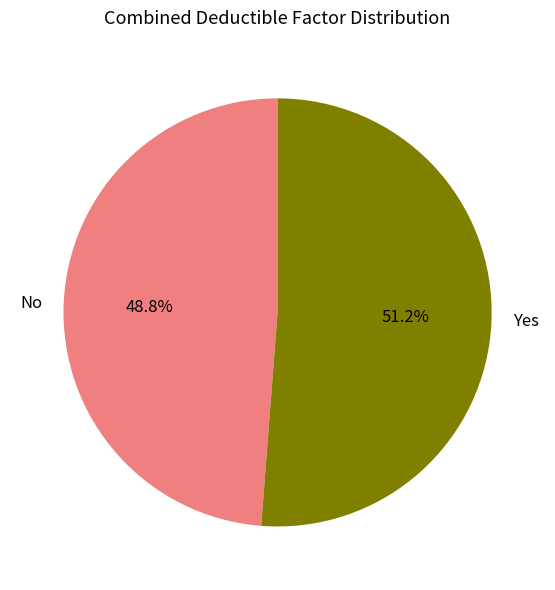

To the nearest percent, what is the difference between the Yes and No slice percentages?

2%